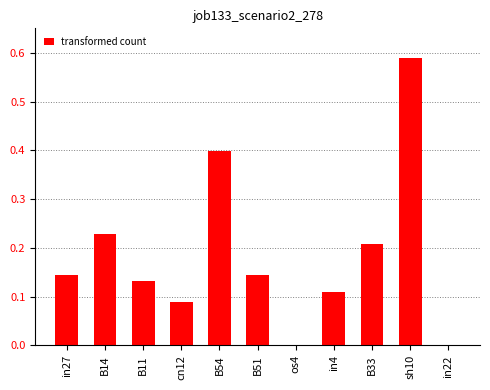

True or false: the data shows -0.2 at in22.

False